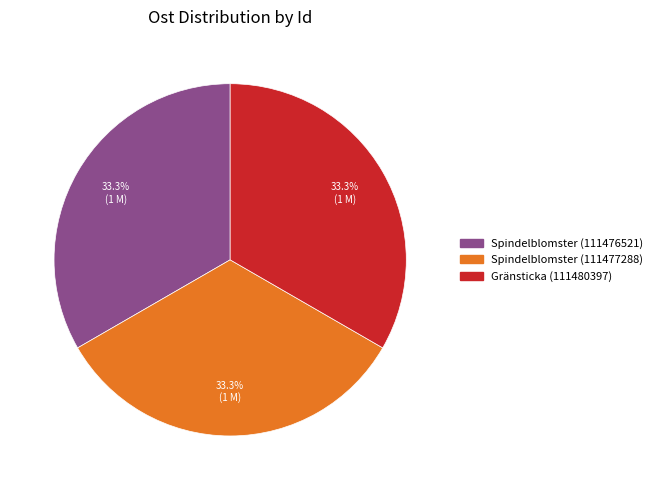

To the nearest percent, what portion does Spindelblomster (111476521) represent?

33%